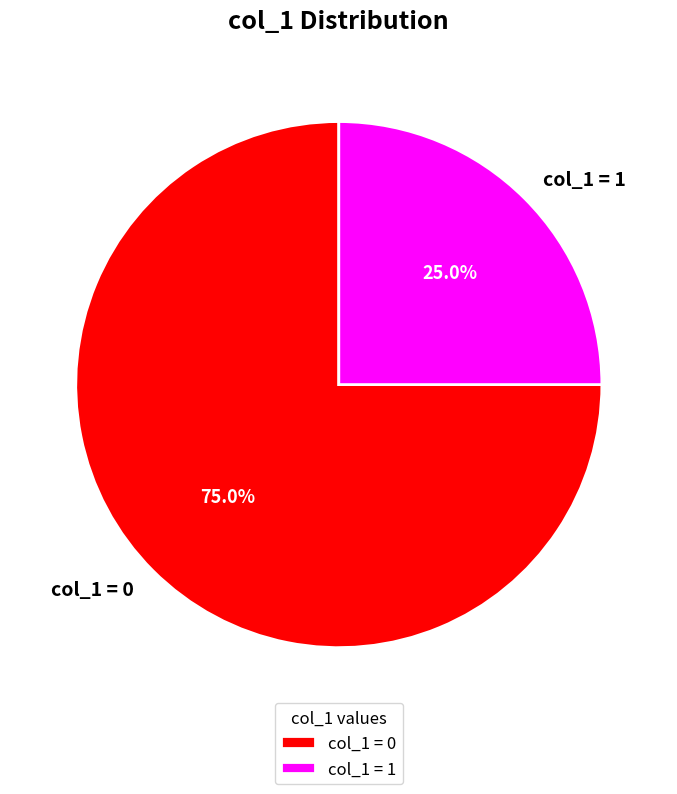

Does any single category account for the majority?

Yes